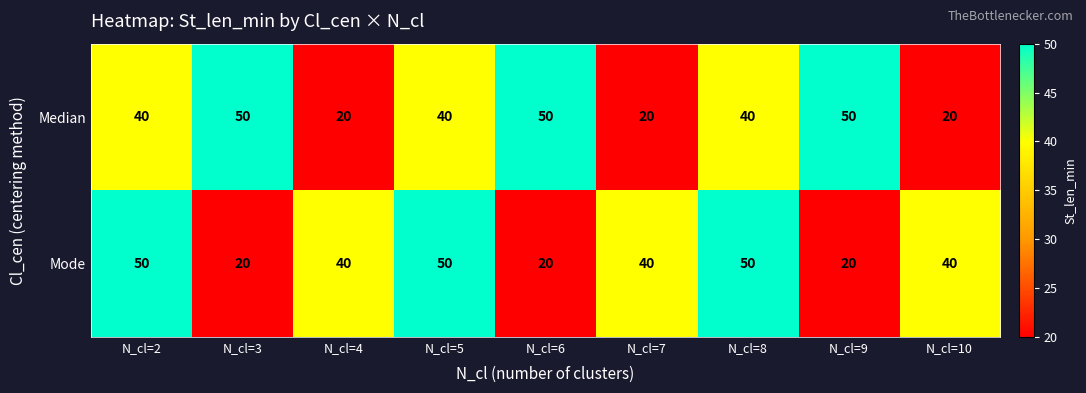

Rank the series at N_cl=10 from highest to lowest value.

Mode, Median